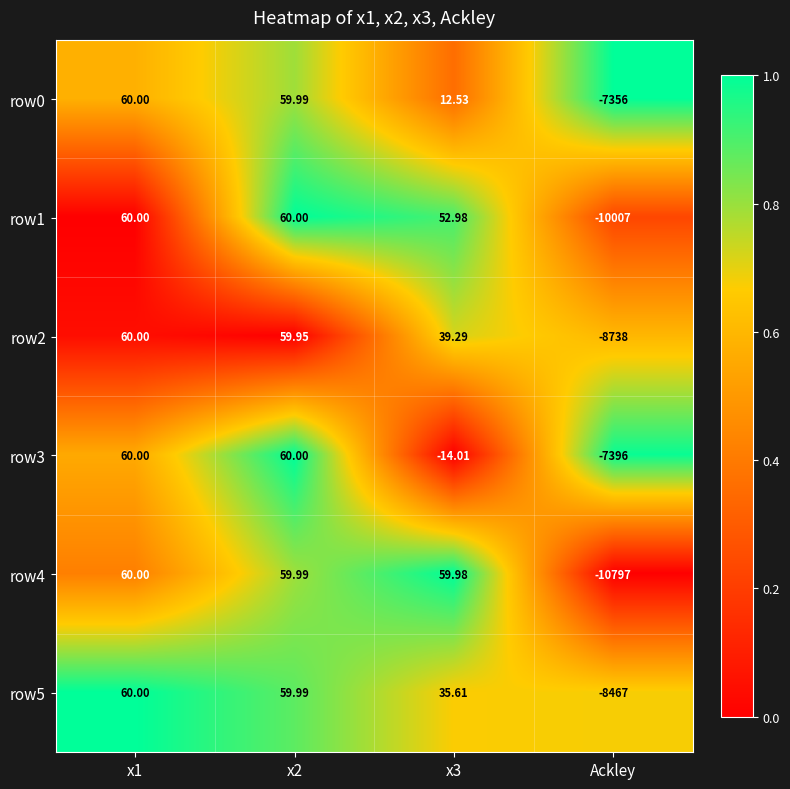

Is the value of row4 at Ackley greater than the value of row5 at x3?

No